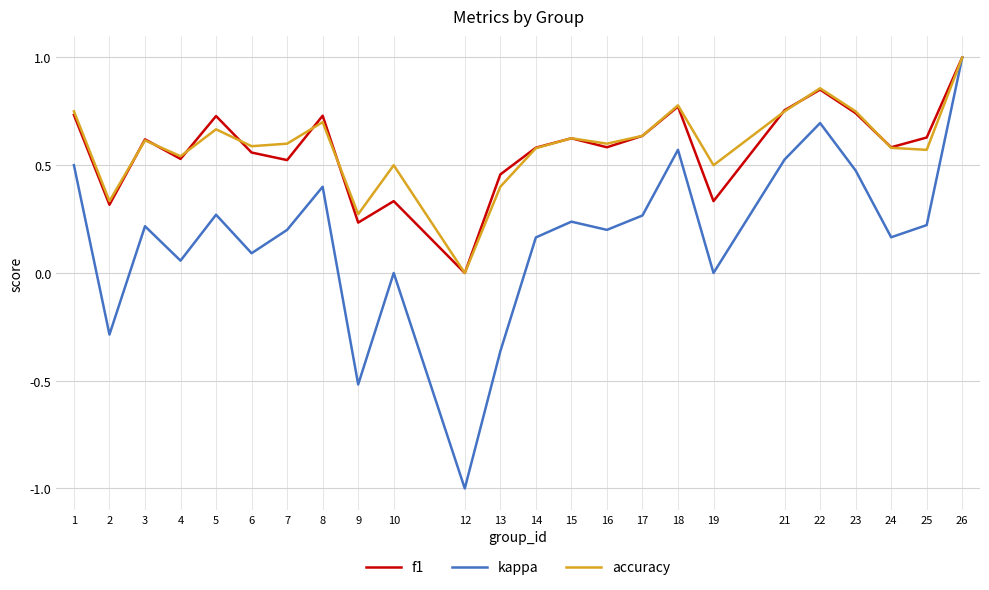

At which label does kappa first exceed 0?

1